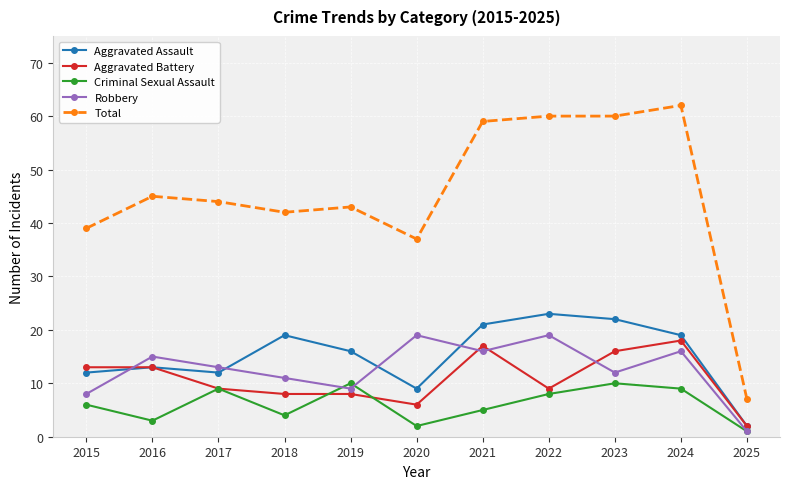

At which label does Aggravated Assault first exceed 16?

2018